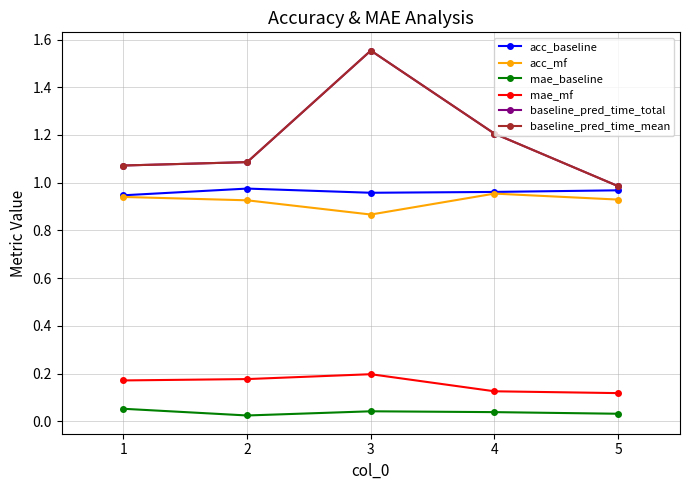

True or false: baseline_pred_time_total and mae_mf intersect in this chart.

False